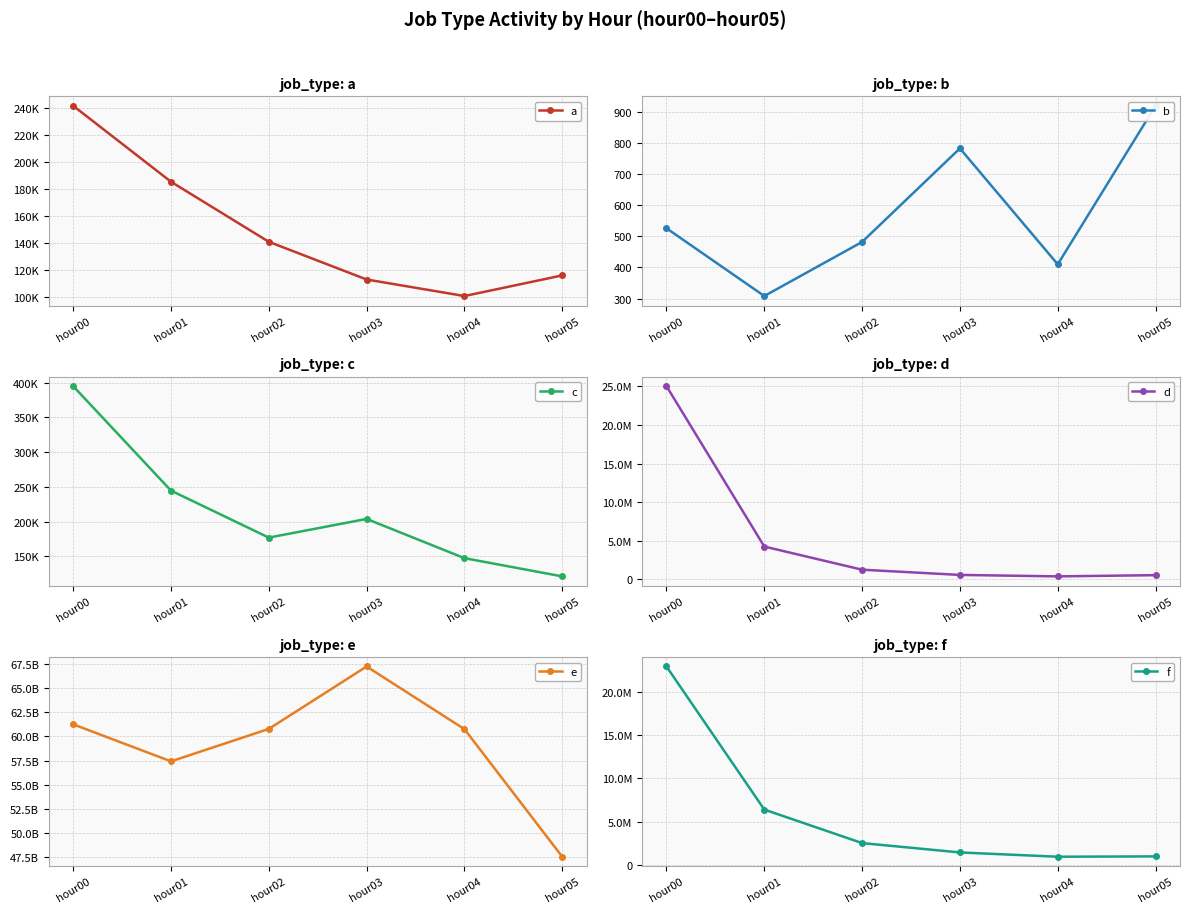

What is the difference between the maximum and second lowest values in the f series?

21848180